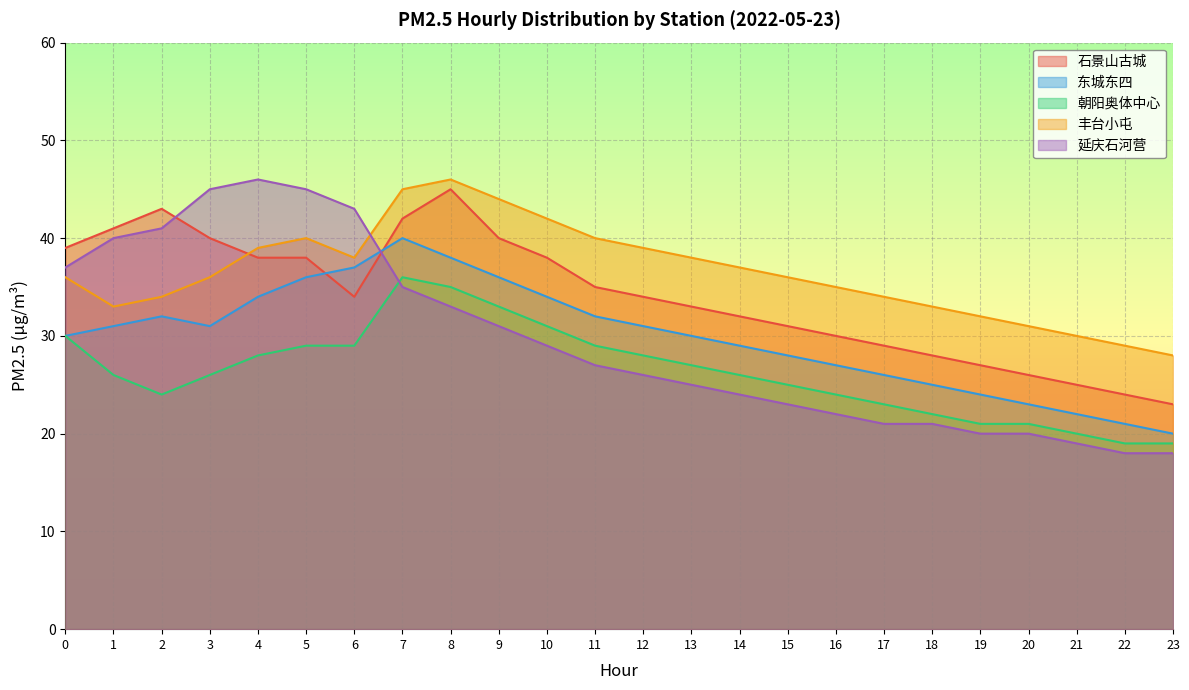

What is the greatest value displayed?

46